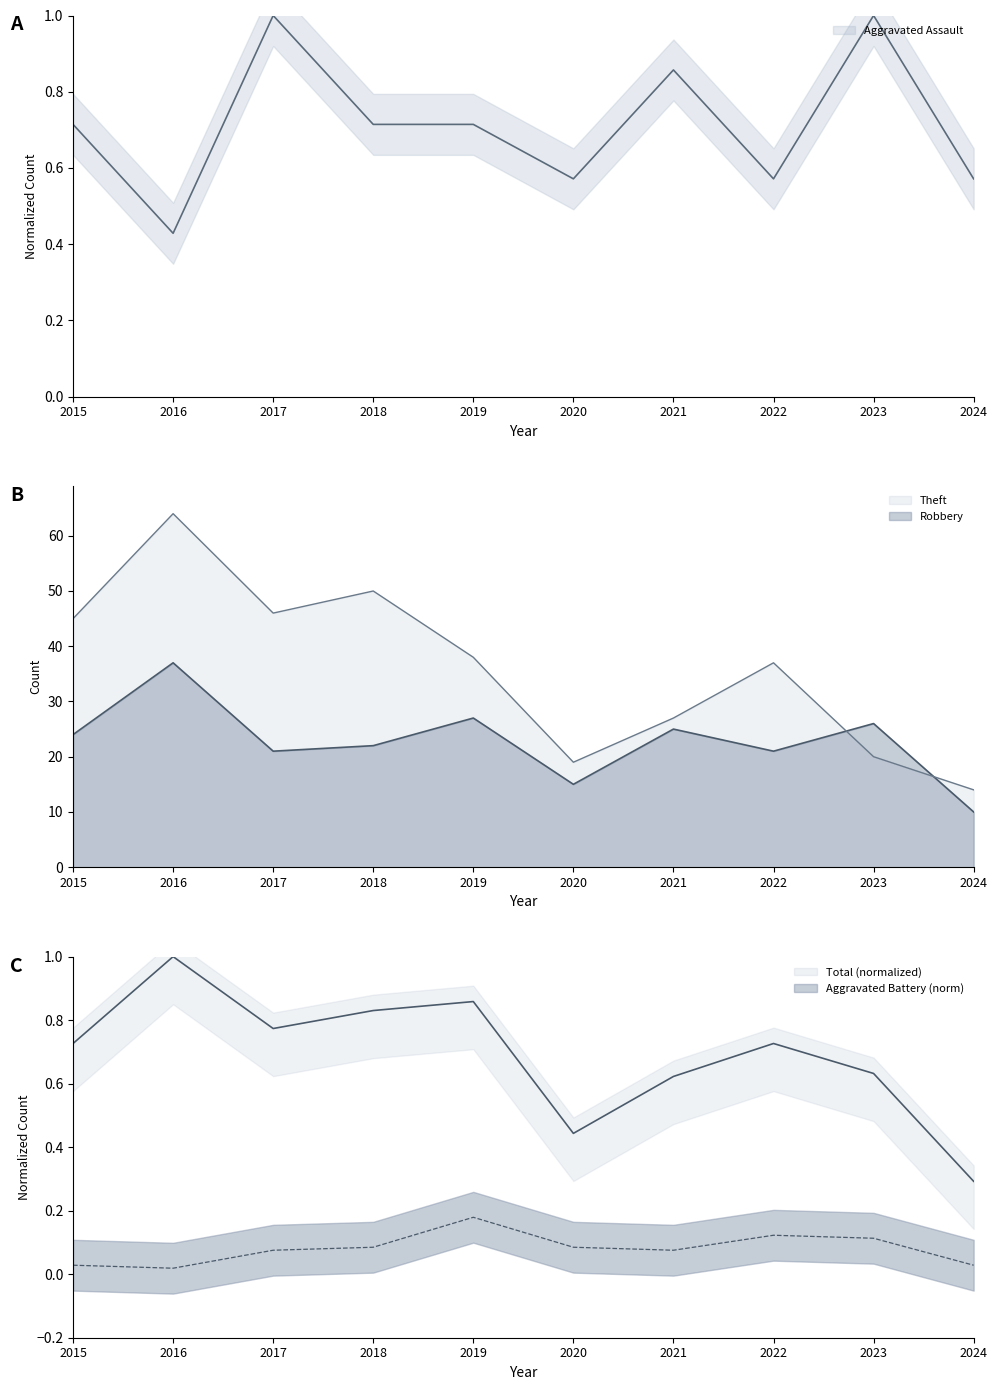

What is the value of the Robbery point at the 7th from the left?

25.0